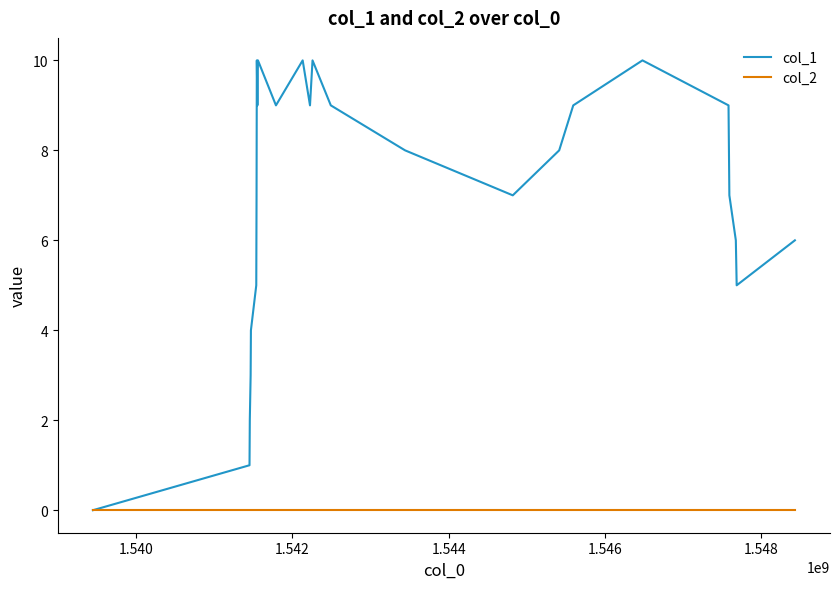

What is the greatest value displayed?

10